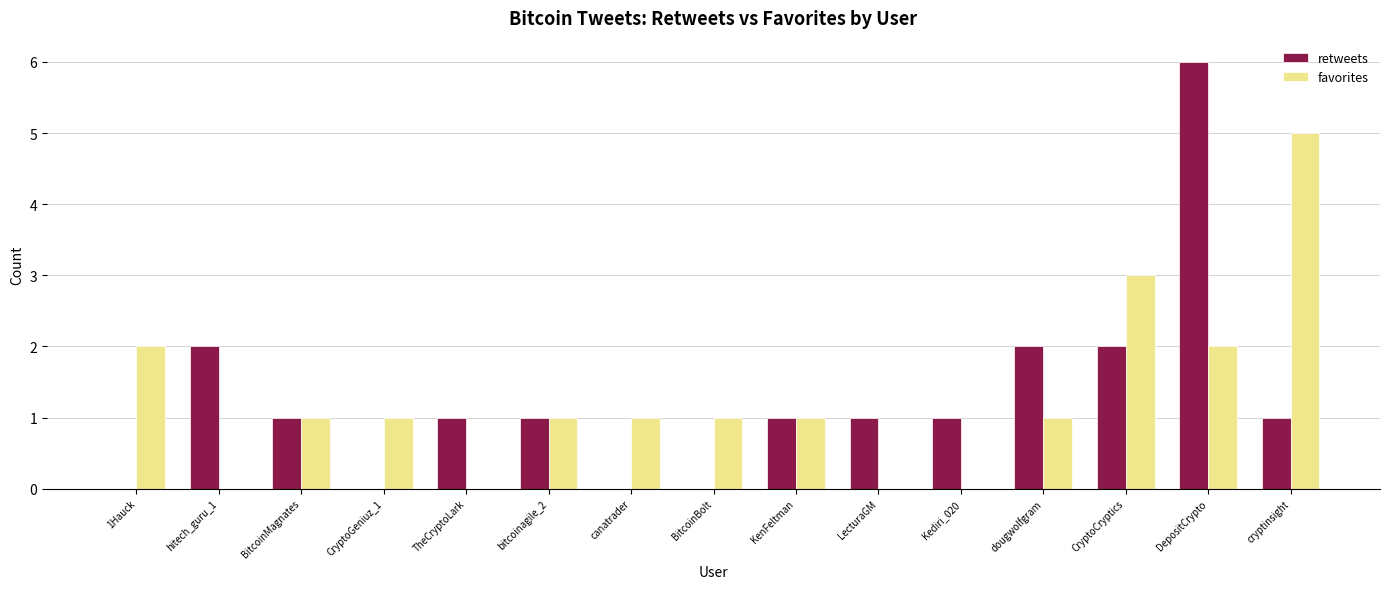

Reading left to right, list all the values displayed in this chart.

retweets: 1Hauck=0	hitech_guru_1=2	BitcoinMagnates=1	CryptoGeniuz_1=0	TheCryptoLark=1	bitcoinagile_2=1	canatrader=0	BitcoinBolt=0	KenFeltman=1	LecturaGM=1	Kediri_020=1	dougwolfgram=2	CryptoCryptics=2	DepositCrypto=6	cryptinsight=1
favorites: 1Hauck=2	hitech_guru_1=0	BitcoinMagnates=1	CryptoGeniuz_1=1	TheCryptoLark=0	bitcoinagile_2=1	canatrader=1	BitcoinBolt=1	KenFeltman=1	LecturaGM=0	Kediri_020=0	dougwolfgram=1	CryptoCryptics=3	DepositCrypto=2	cryptinsight=5